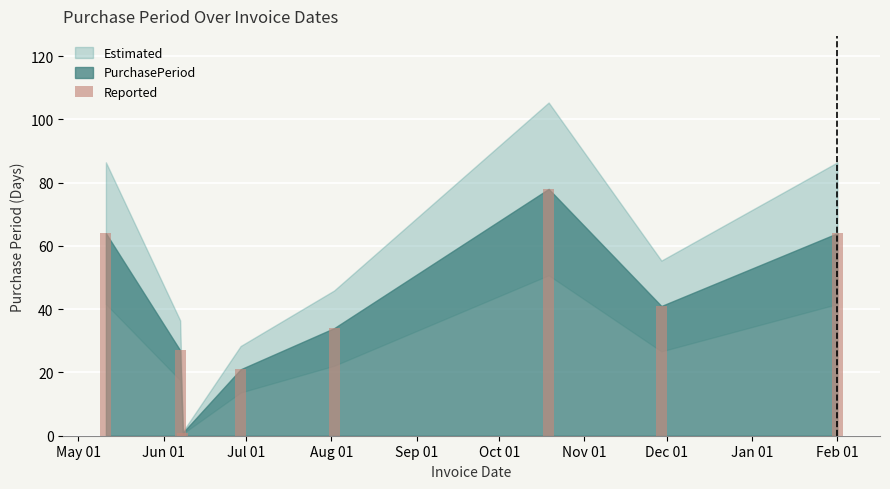

How many bars are there in total?

8